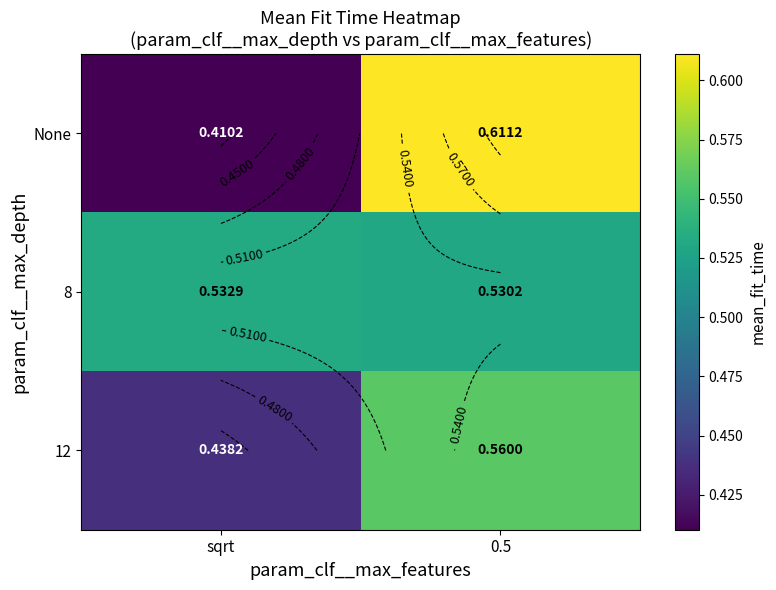

Which series has the largest range (max minus min)?

None